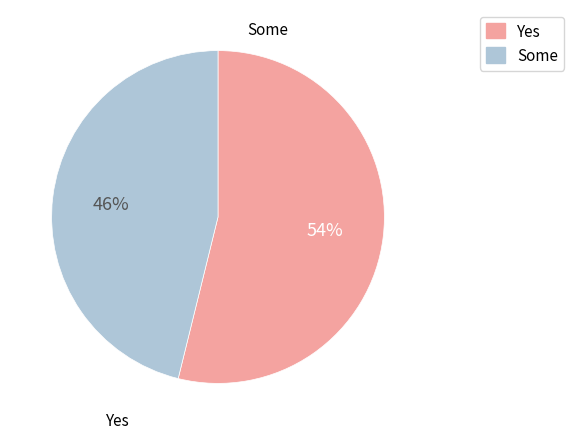

Is there a majority slice in this chart?

Yes